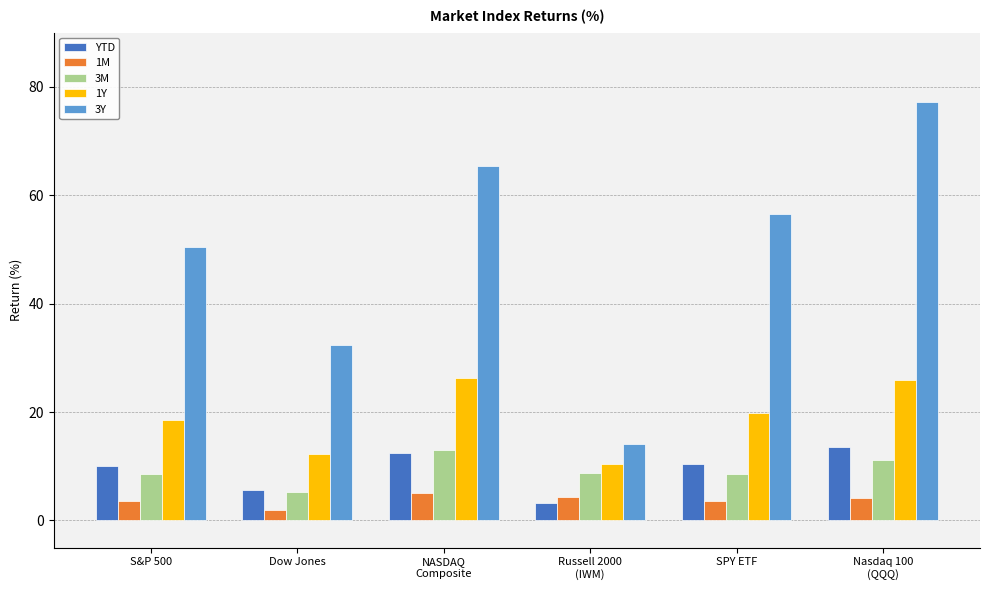

Which category has the lowest value in the 3M series?

Dow Jones